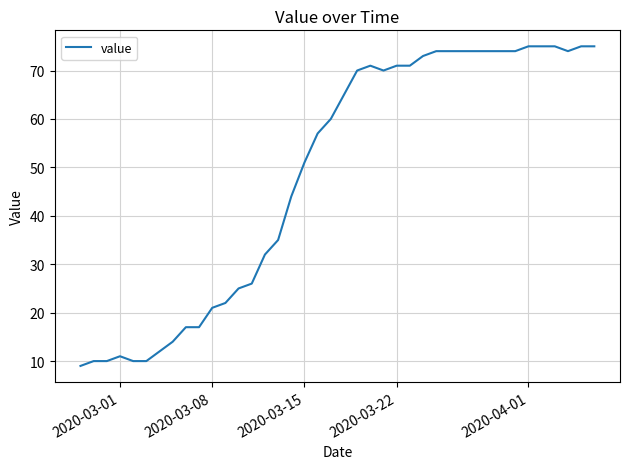

What is the minimum value shown in the chart?

9